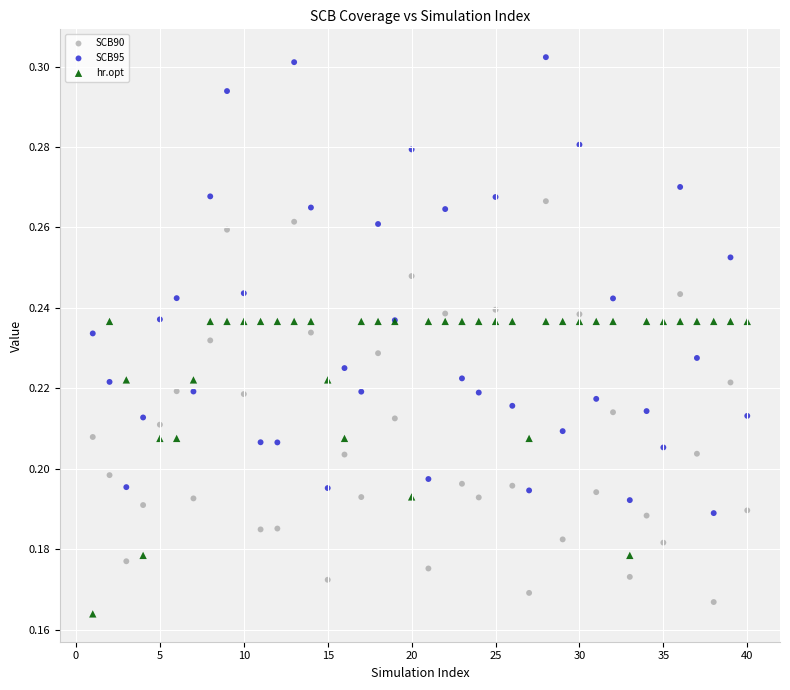

Which series contains the highest Y value?

SCB95